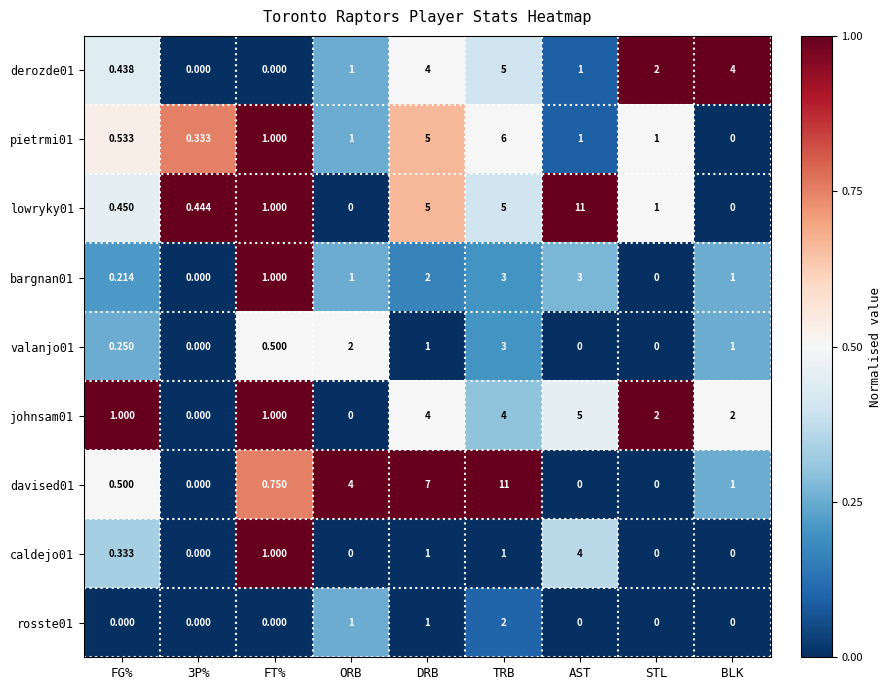

How many values in the pietrmi01 series are below 1?

3